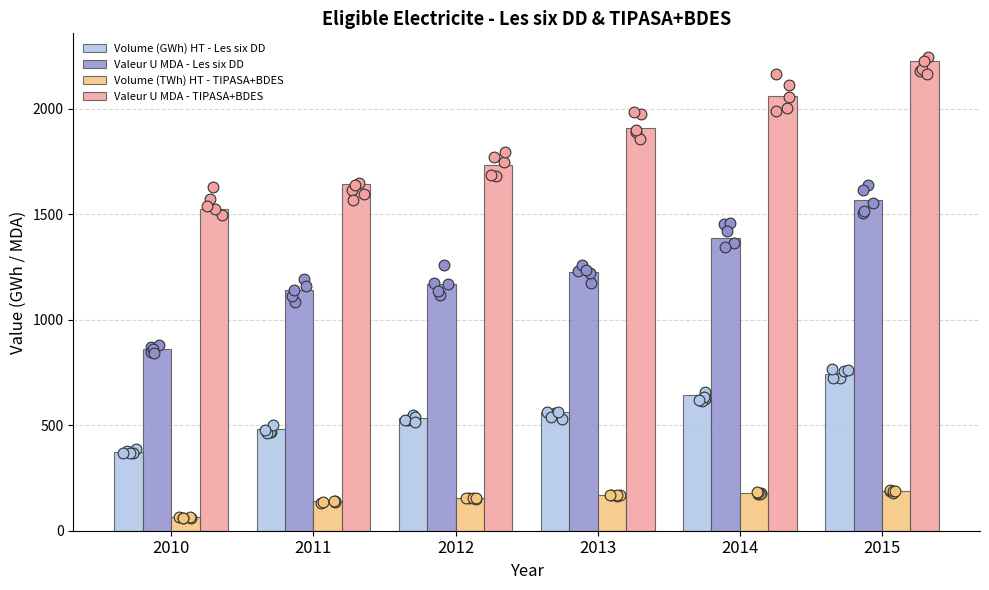

At which category is the sum across all series the highest?

2015